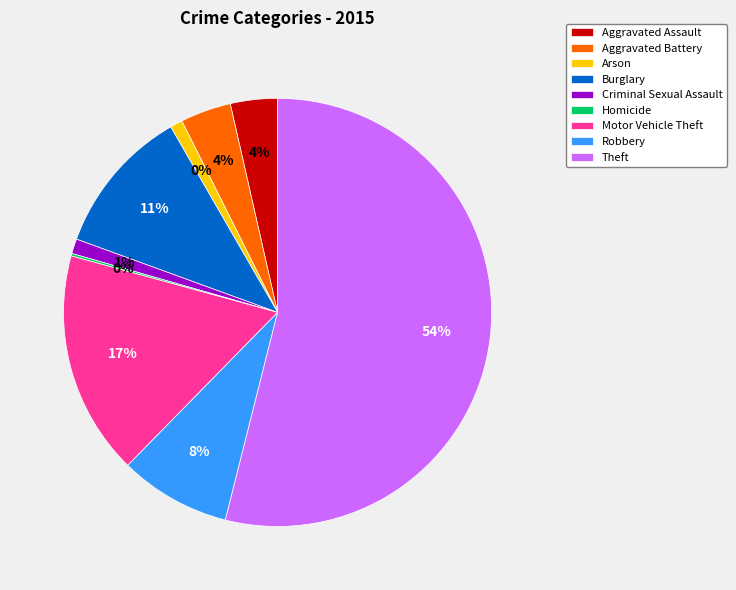

Combined, what portion of the pie is Burglary and Aggravated Assault?

14.7%